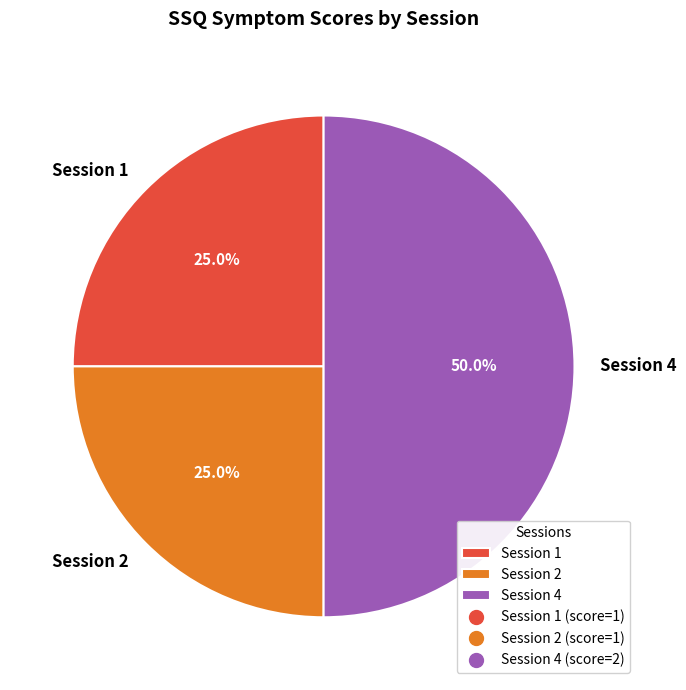

Count the number of slices in the pie.

3